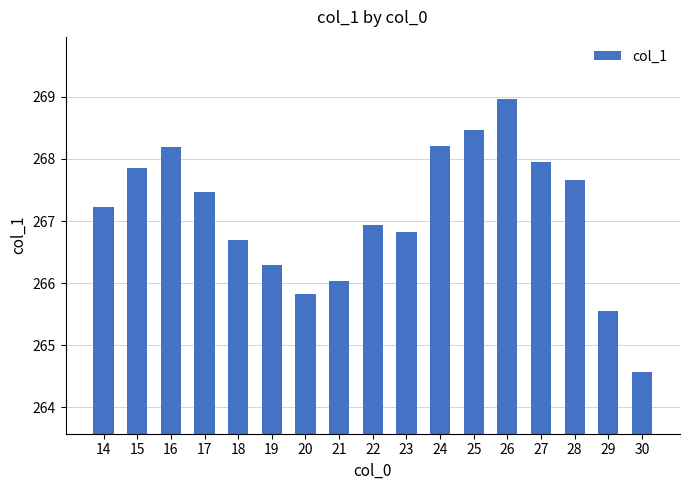

True or false: the data shows 267.9 at 27.

True